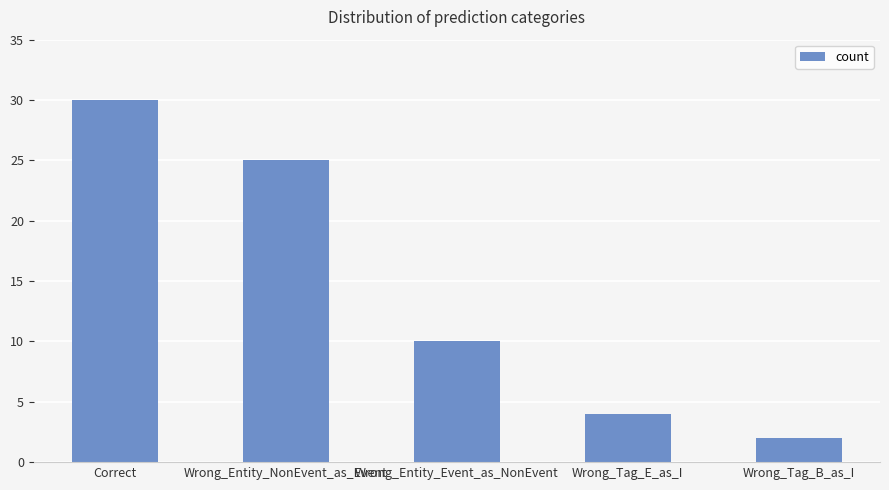

The value at Correct is 8. True or false?

False